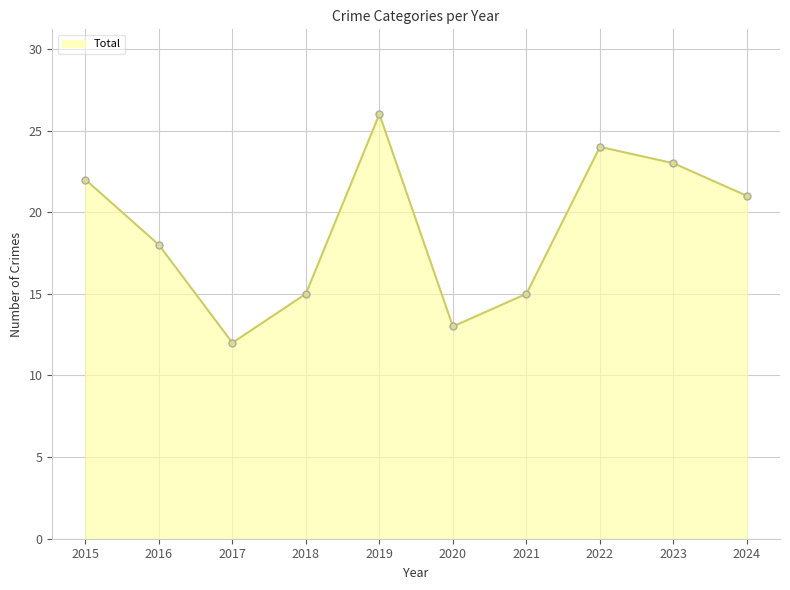

What is the difference between the maximum and minimum values?

14